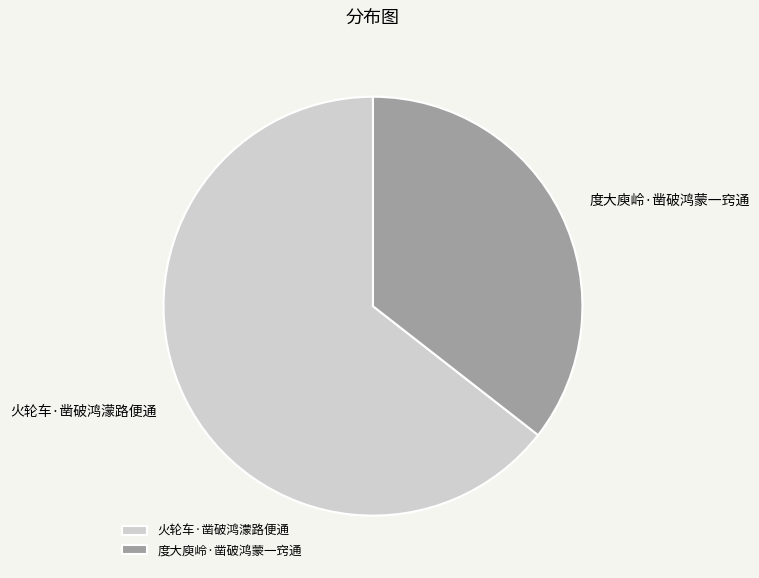

Is 度大庾岭·凿破鸿蒙一窍通 the majority of the pie?

No